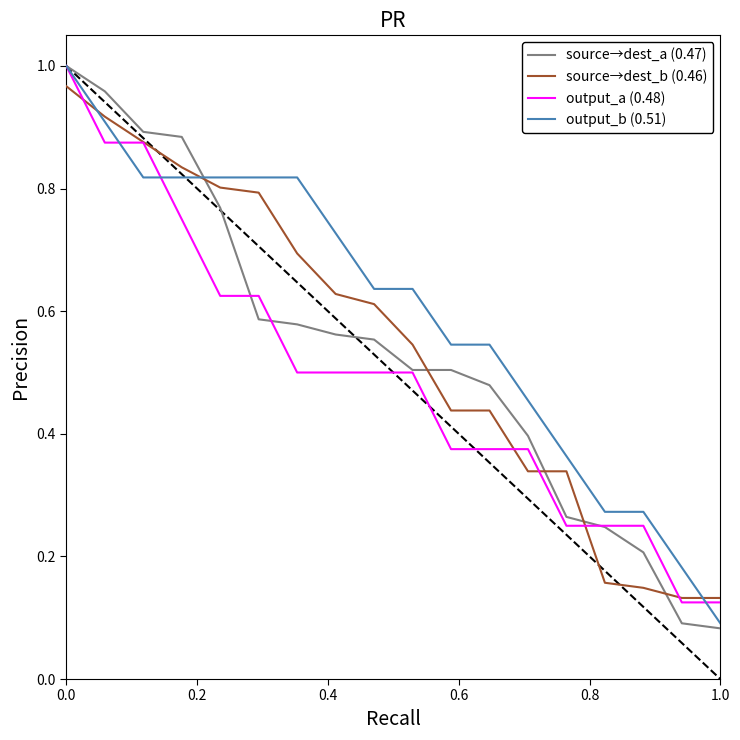

Which series has the largest range (max minus min)?

source→dest_a (0.47)